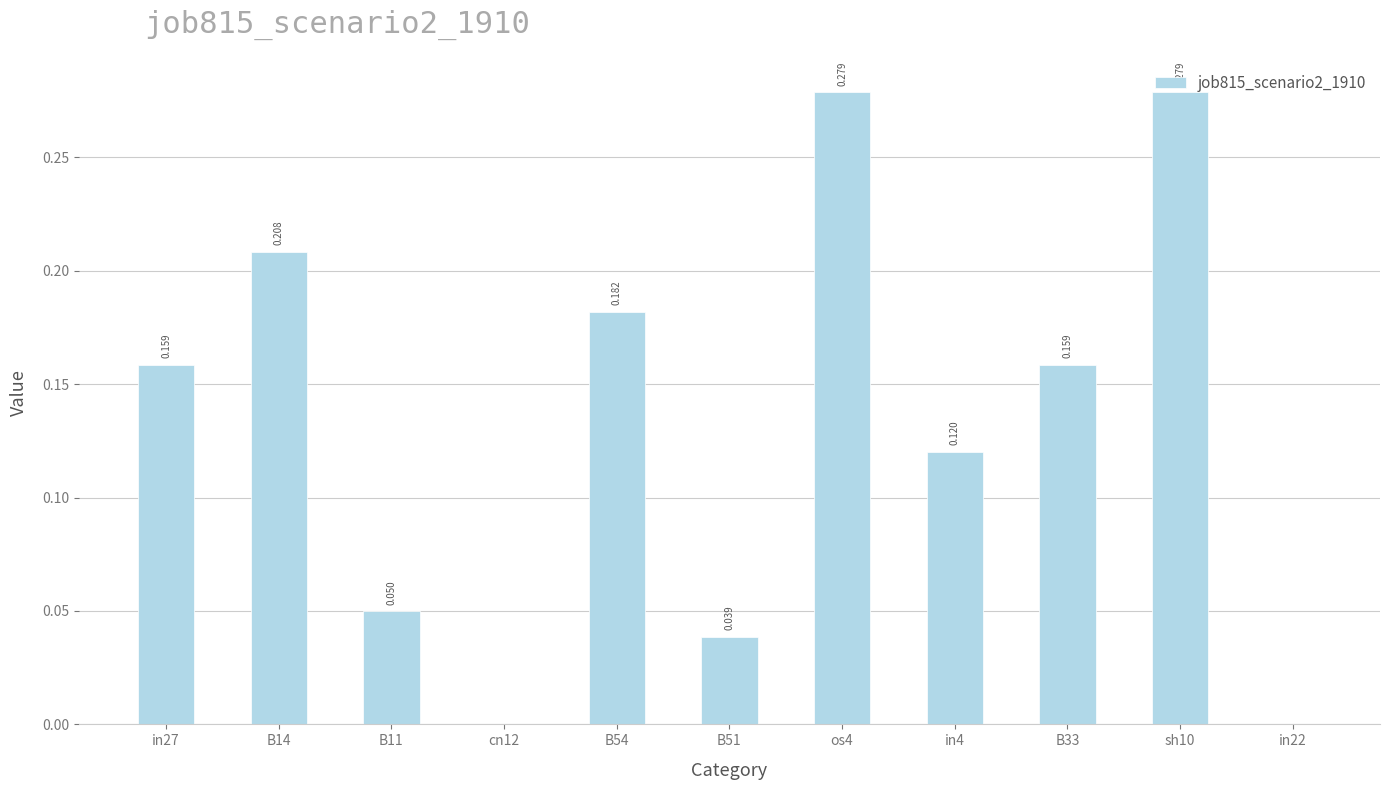

Is it true that the value at sh10 is 0.4?

False